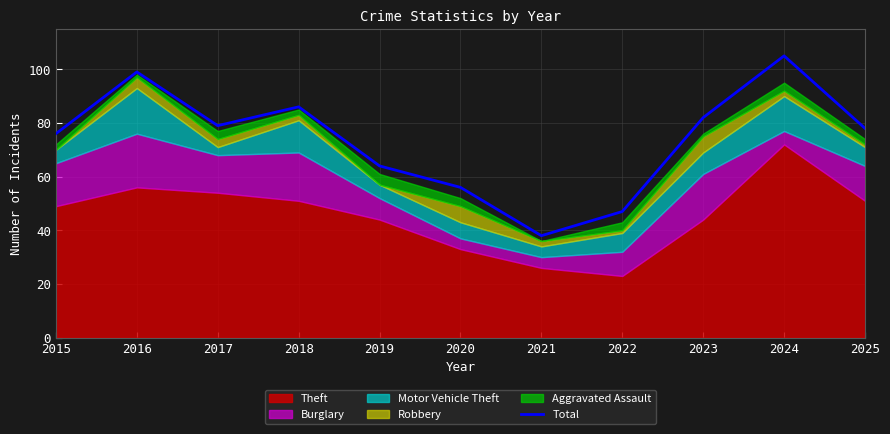

What is the change in value from 2015 to 2025?

+2